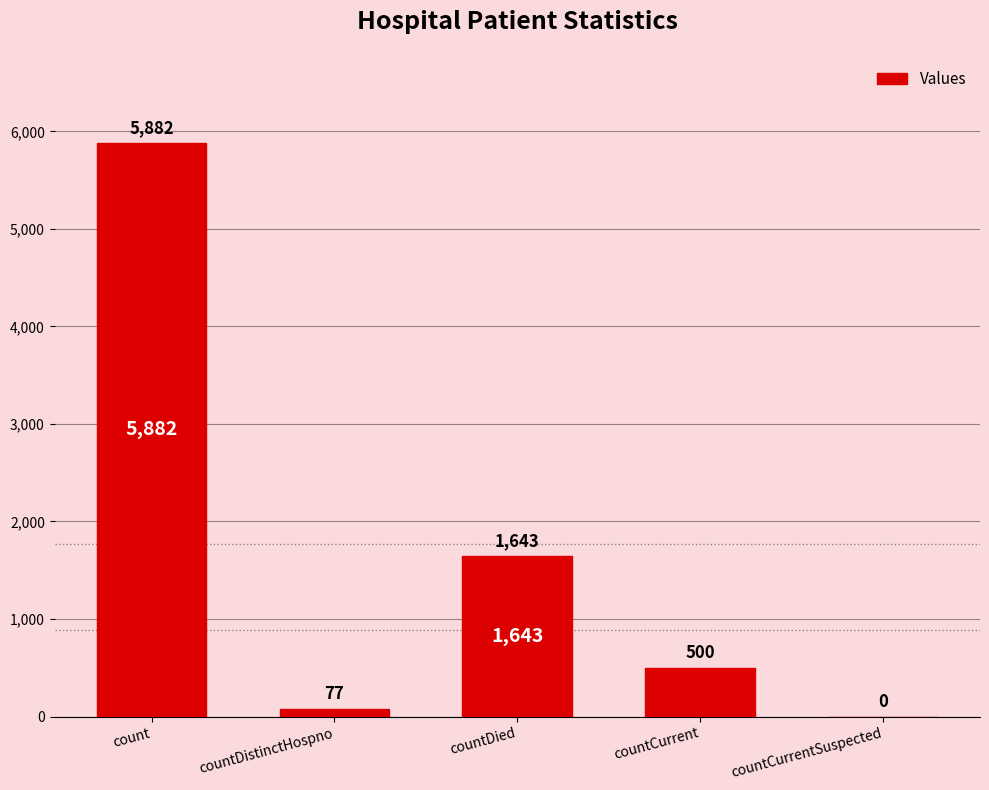

Reading left to right, transcribe all the data shown in this chart.

5882	77	1643	500	0